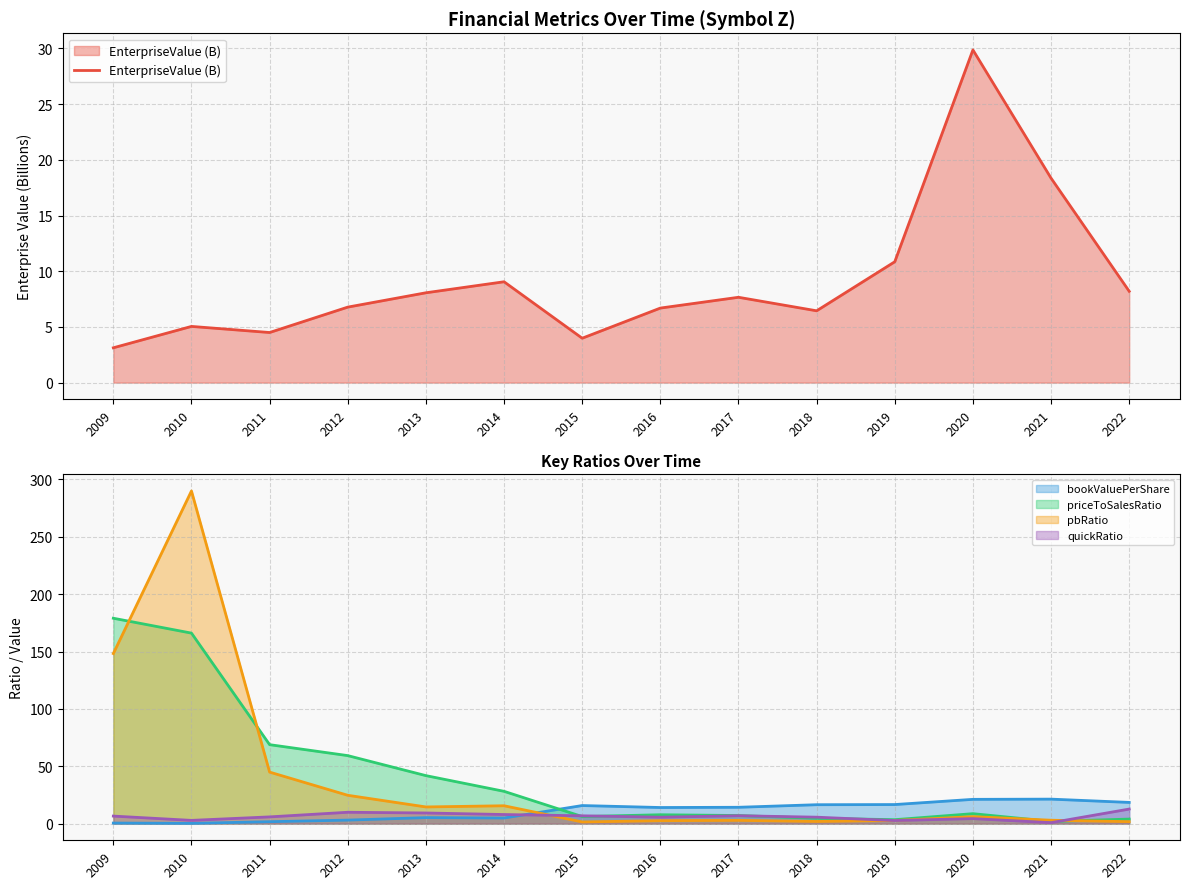

How many values exceed 7?

7